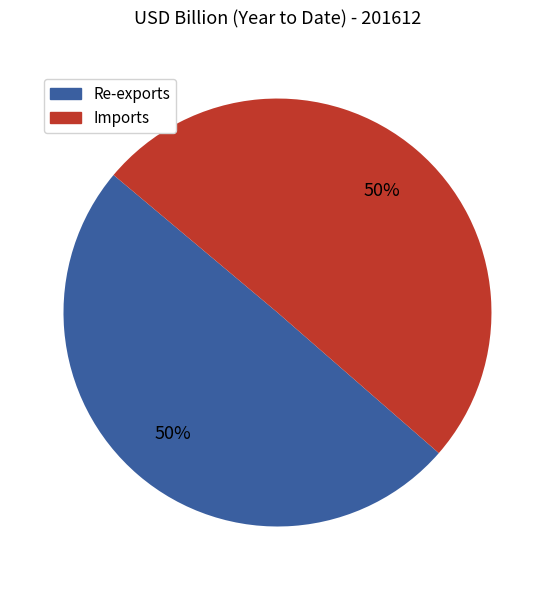

To the nearest percent, what is the average slice percentage?

50%